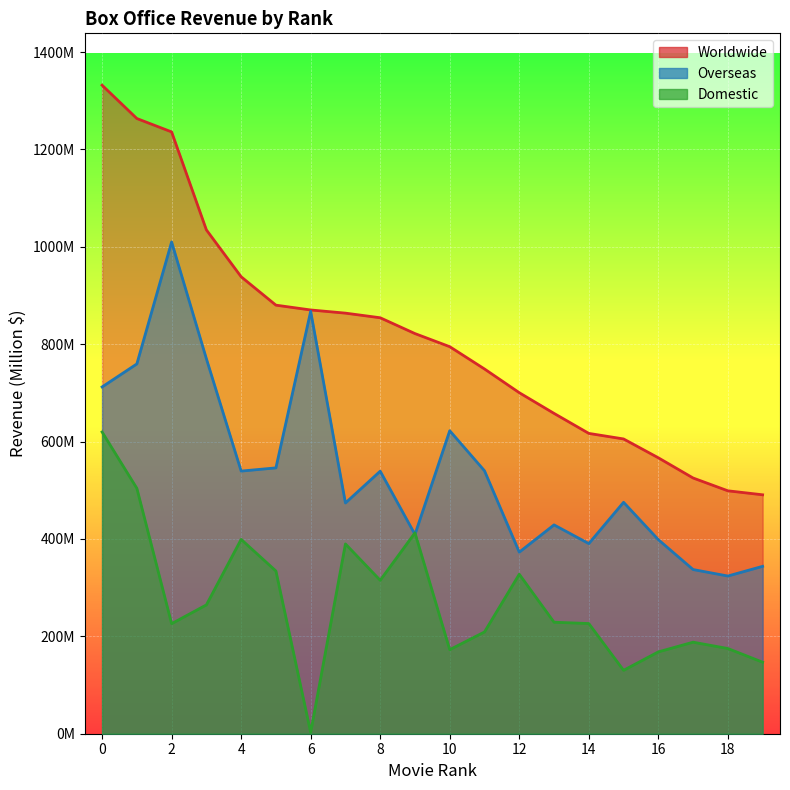

Reading left to right, transcribe all the data shown in this chart.

Worldwide: 0=1331.9	1=1263.5	2=1236.0	3=1034.8	4=938.5	5=880.2	6=870.3	7=863.8	8=854.3	9=821.8	10=794.9	11=749.1	12=700.4	13=657.9	14=616.8	15=605.4	16=566.7	17=525.2	18=498.9	19=490.7
Domestic: 0=619.7	1=504.0	2=226.0	3=264.6	4=399.1	5=334.2	6=2.7	7=389.8	8=315.1	9=412.6	10=172.6	11=209.0	12=327.5	13=229.0	14=226.3	15=130.2	16=168.1	17=188.0	18=175.0	19=146.9
Overseas: 0=712.2	1=759.5	2=1010.0	3=770.2	4=539.4	5=546.0	6=867.6	7=473.9	8=539.2	9=409.3	10=622.3	11=540.0	12=372.9	13=428.9	14=390.5	15=475.3	16=398.6	17=337.2	18=323.9	19=343.8